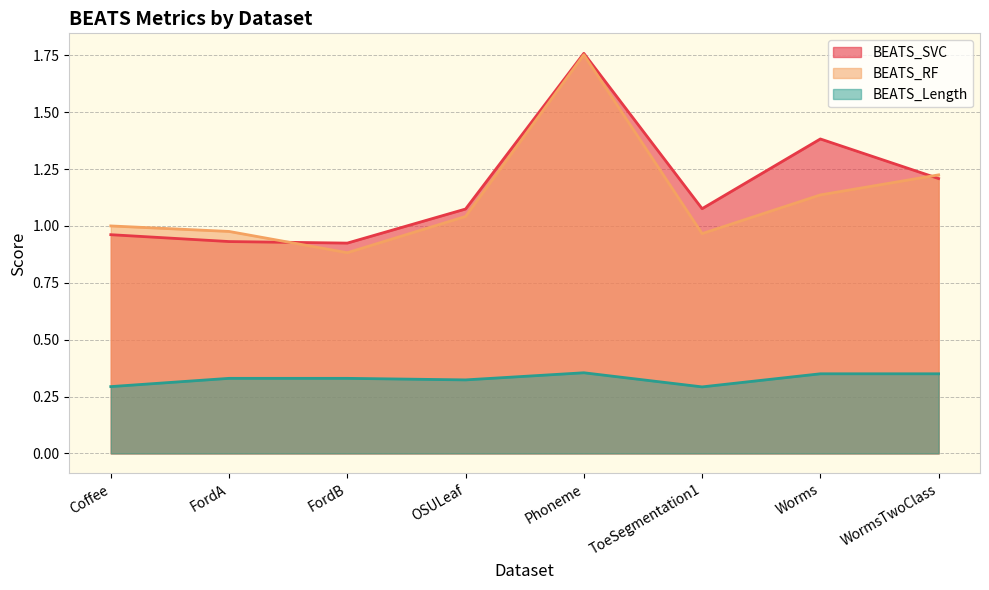

Reading left to right, extract all data points from this chart.

BEATS_SVC: Coffee=1.0	FordA=0.9	FordB=0.9	OSULeaf=1.1	Phoneme=1.8	ToeSegmentation1=1.1	Worms=1.4	WormsTwoClass=1.2
BEATS_RF: Coffee=1.0	FordA=1.0	FordB=0.9	OSULeaf=1.0	Phoneme=1.8	ToeSegmentation1=1.0	Worms=1.1	WormsTwoClass=1.2
BEATS_Length: Coffee=0.3	FordA=0.3	FordB=0.3	OSULeaf=0.3	Phoneme=0.4	ToeSegmentation1=0.3	Worms=0.3	WormsTwoClass=0.3